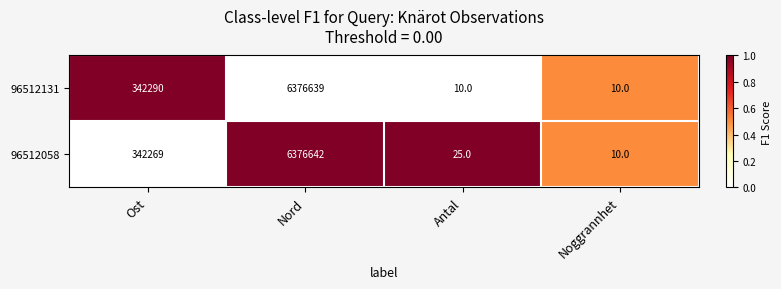

What value does the 96512058 series have at Noggrannhet, to the nearest 10?

10